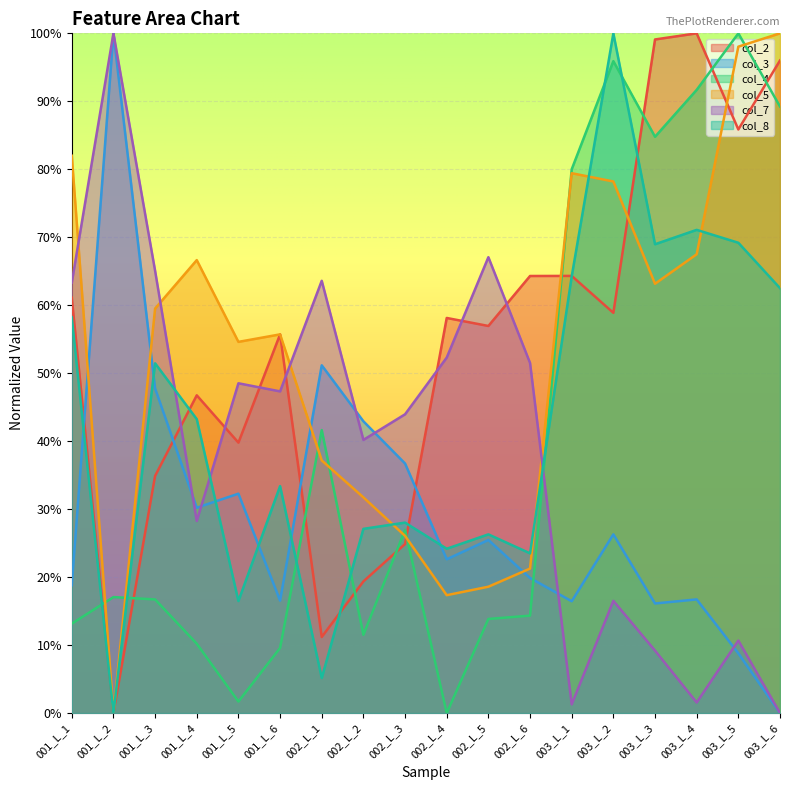

How many data points in col_2 are less than 58?

9